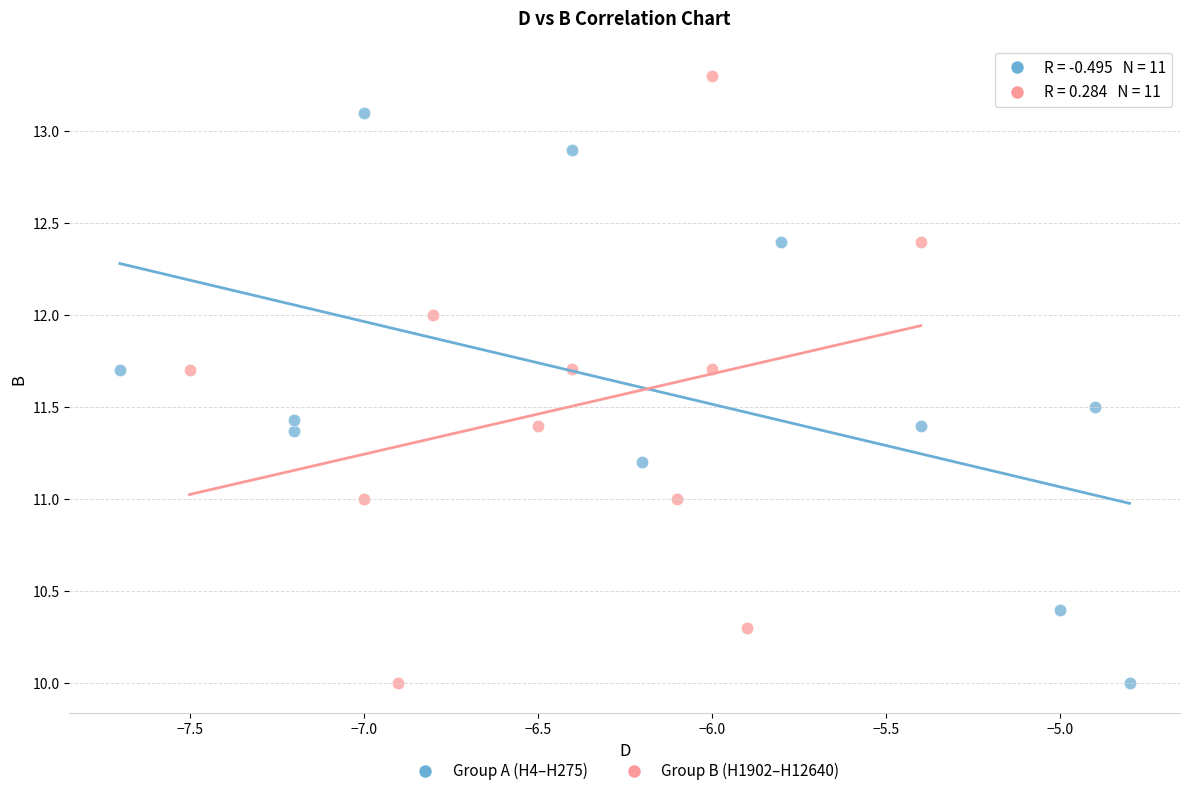

Which series has the largest Y range (max minus min)?

Group B (H1902–H12640)